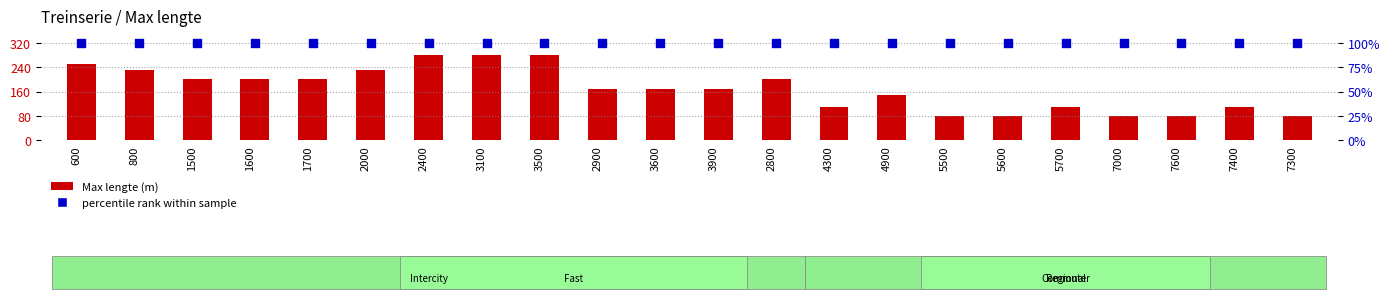

Which series has the widest spread of Y values?

Max lengte